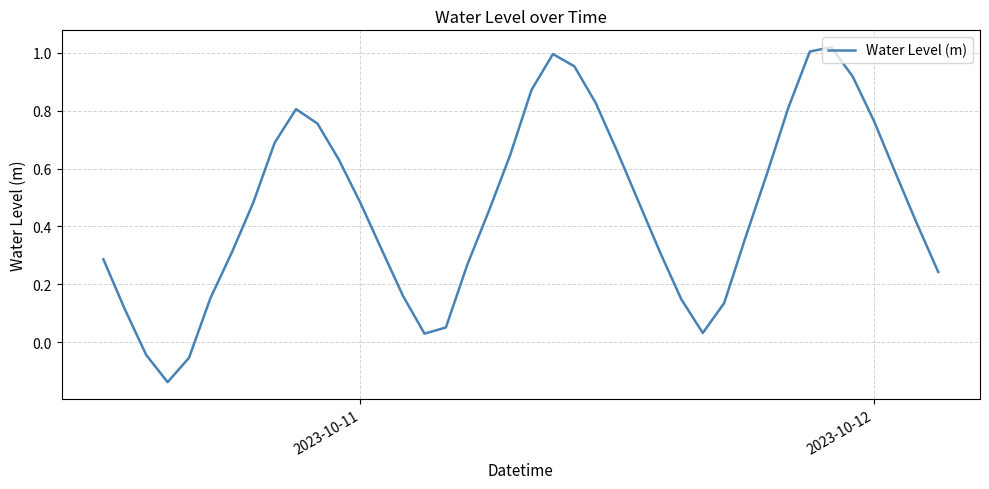

What is the difference between the maximum and minimum values?

1.2